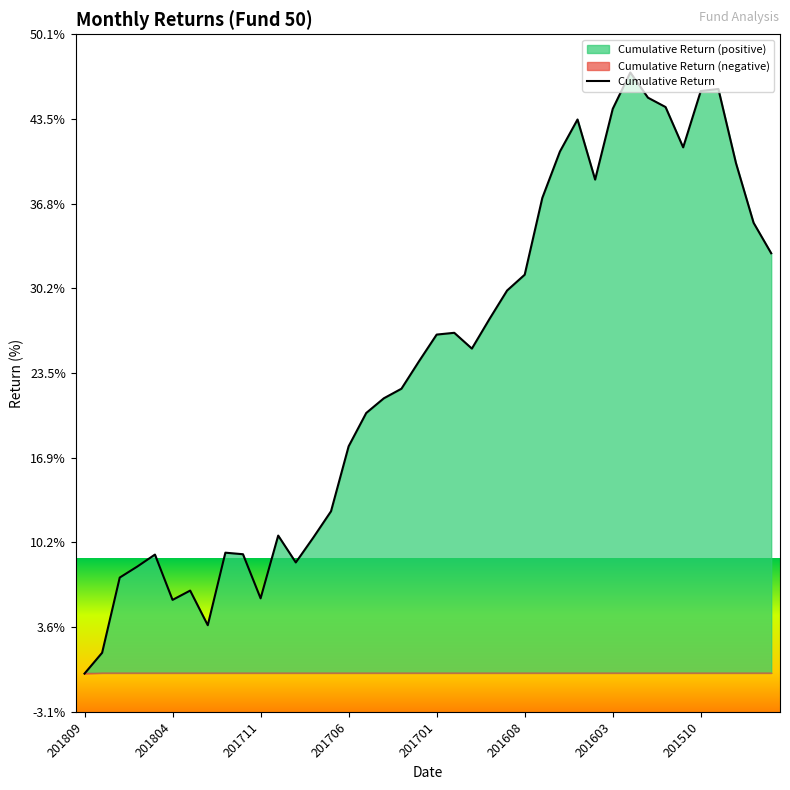

Count the number of categories in the chart.

40